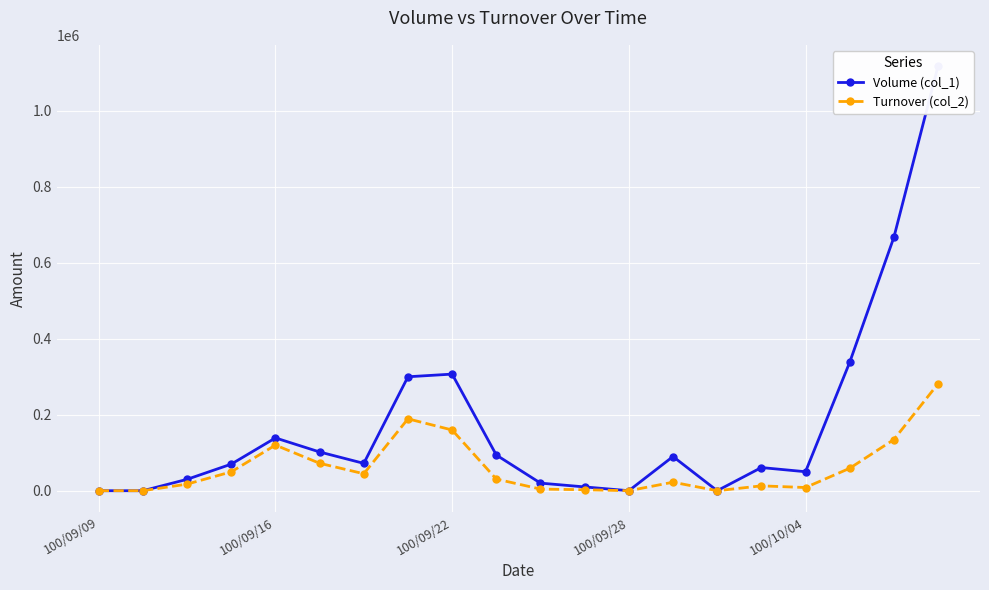

How many series are shown in this chart?

2